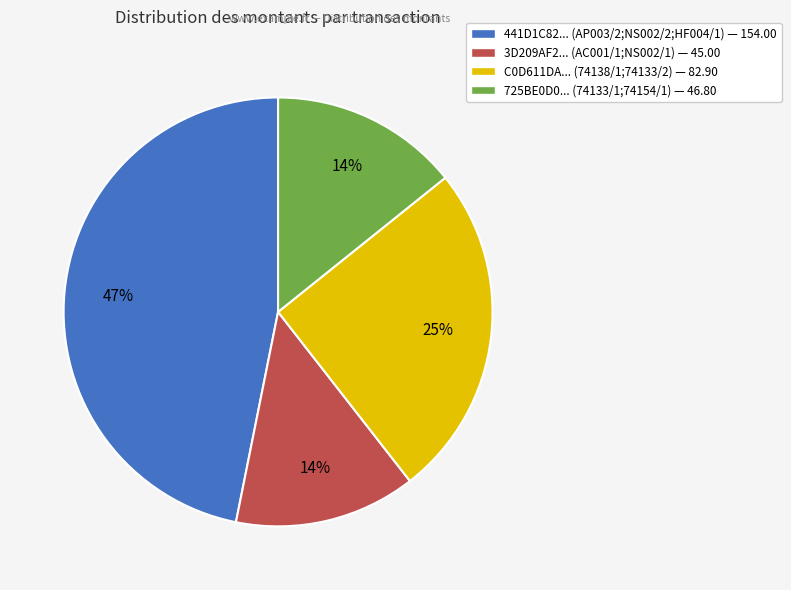

To the nearest percent, what is the difference between the 3D209AF2... (AC001/1;NS002/1) — 45.00 and 441D1C82... (AP003/2;NS002/2;HF004/1) — 154.00 slice percentages?

33%